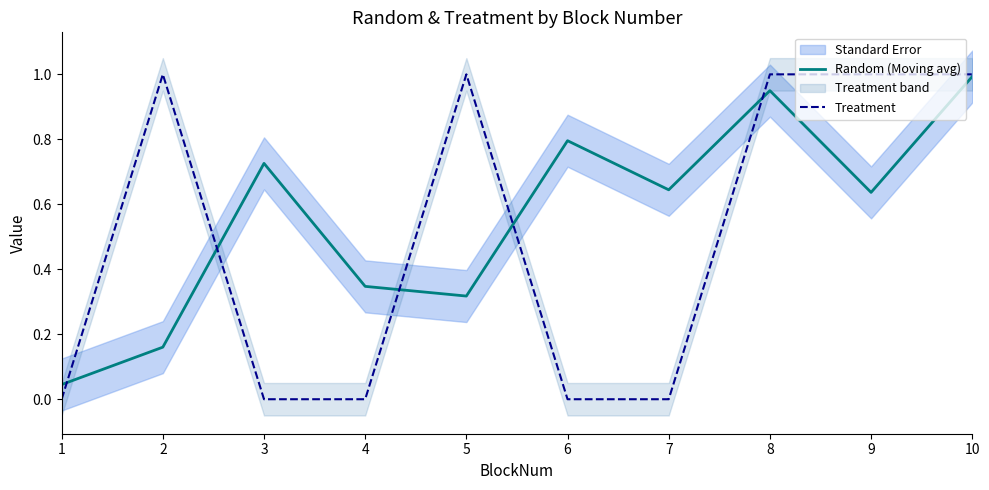

Reading left to right, list all the values displayed in this chart.

Random (Moving avg): 1=0.0	2=0.2	3=0.7	4=0.3	5=0.3	6=0.8	7=0.6	8=0.9	9=0.6	10=1.0
Treatment: 1=0.0	2=1.0	3=0.0	4=0.0	5=1.0	6=0.0	7=0.0	8=1.0	9=1.0	10=1.0